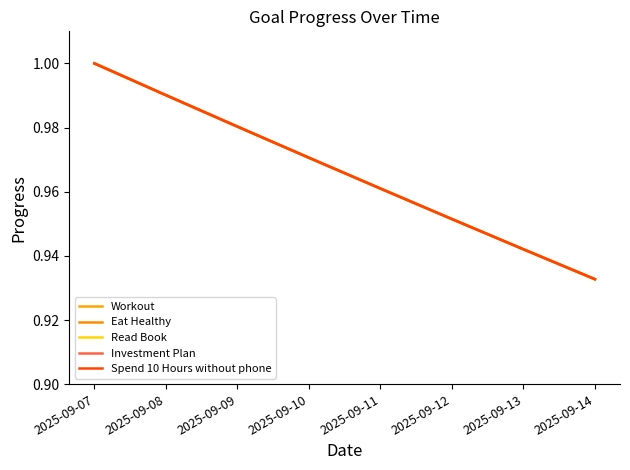

Does the chart display data point markers on the line(s)?

No